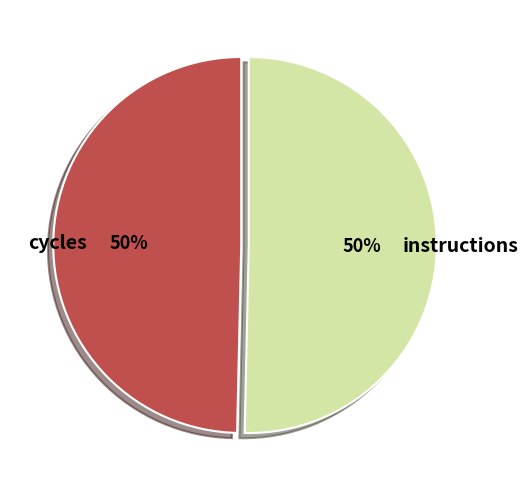

True or false: cycles accounts for 64% of the total.

False